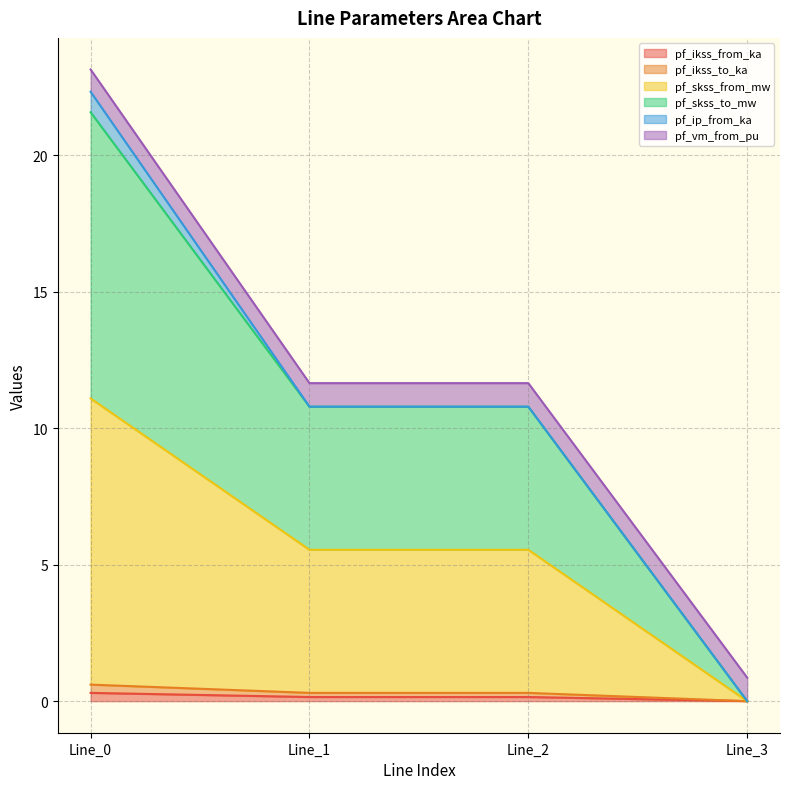

At which label is pf_ikss_to_ka closest to 0?

Line_3